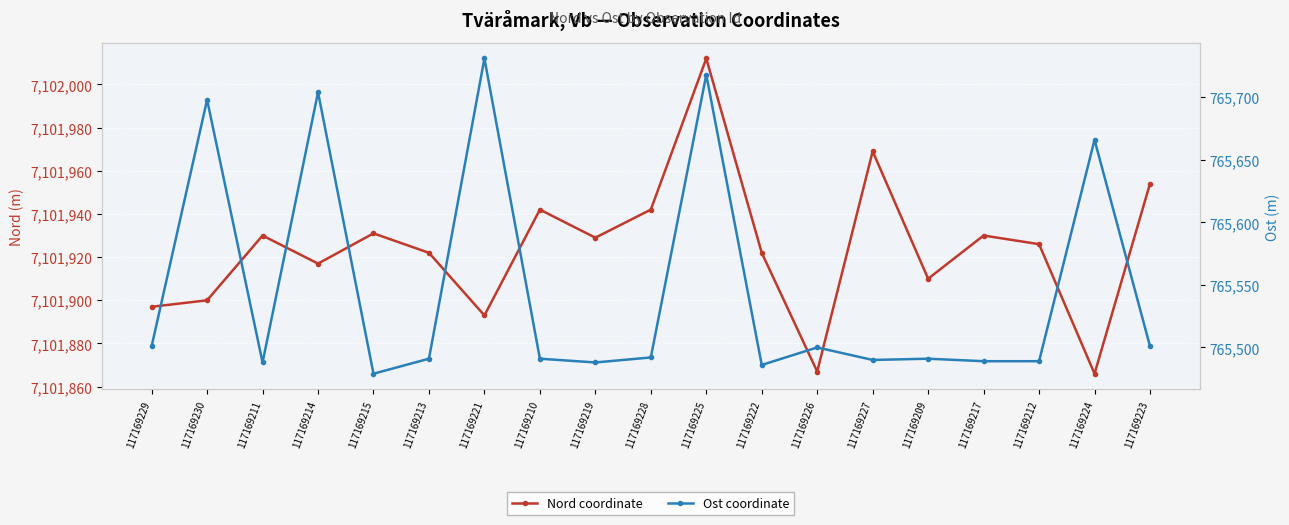

List the labels in order of Ost coordinate value, largest first.

117169221, 117169225, 117169214, 117169230, 117169224, 117169229, 117169223, 117169226, 117169228, 117169213, 117169210, 117169209, 117169227, 117169217, 117169212, 117169211, 117169219, 117169222, 117169215